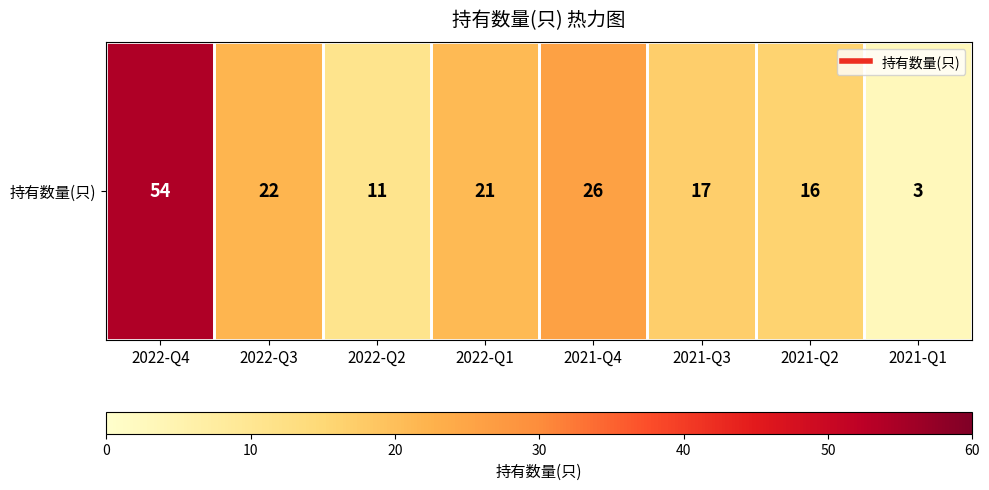

Reading left to right, list all the values displayed in this chart.

2022-Q4=54	2022-Q3=22	2022-Q2=11	2022-Q1=21	2021-Q4=26	2021-Q3=17	2021-Q2=16	2021-Q1=3